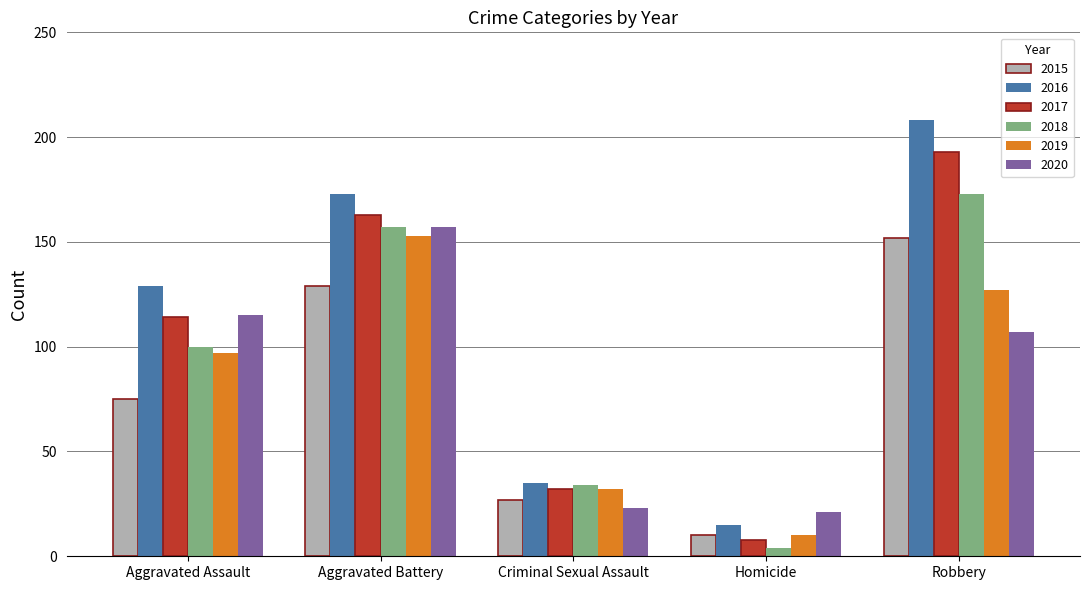

At which label is 2018 closest to 88?

Aggravated Assault